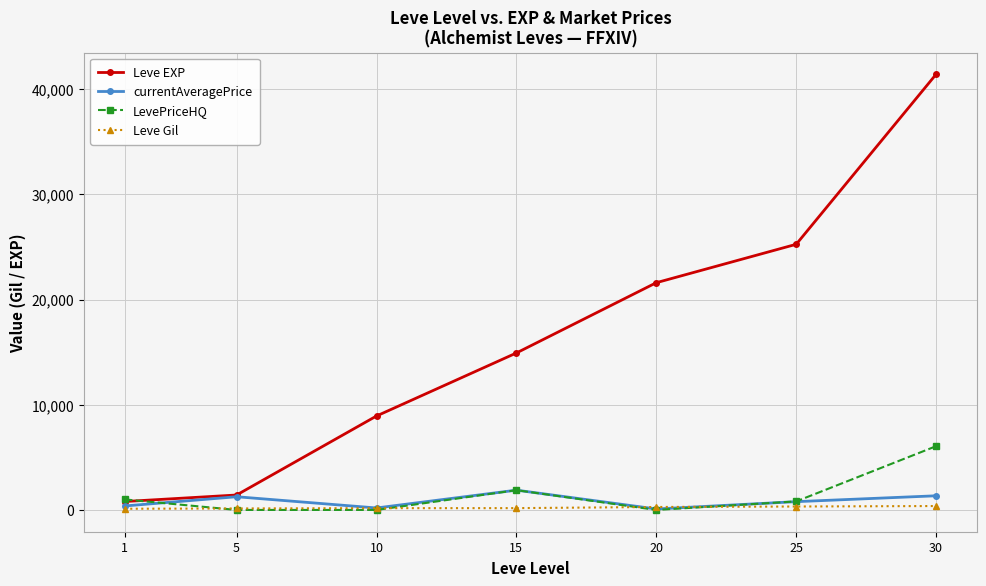

Which series has the largest range (max minus min)?

Leve EXP